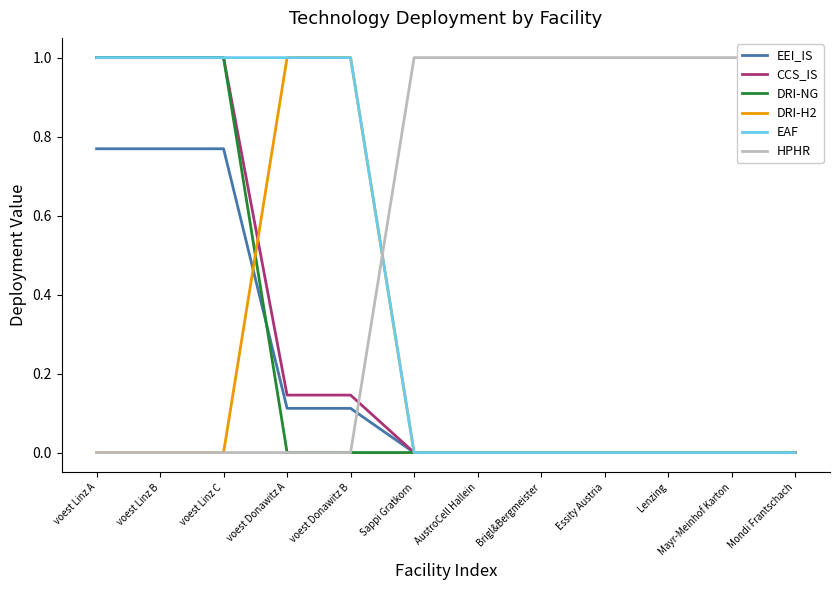

Between Sappi Gratkorn and Mayr-Meinhof Karton, which series saw the biggest shift?

EEI_IS